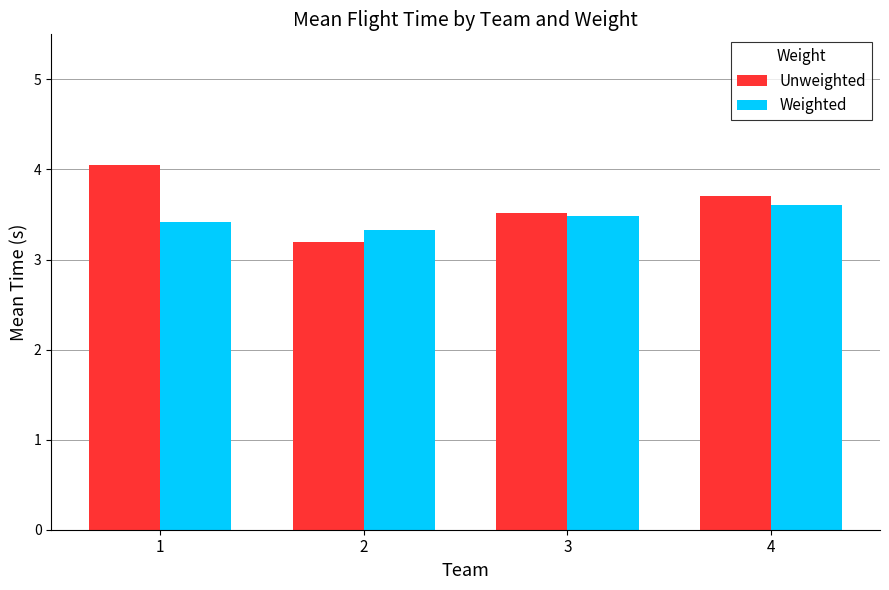

Count the number of categories in the chart.

4